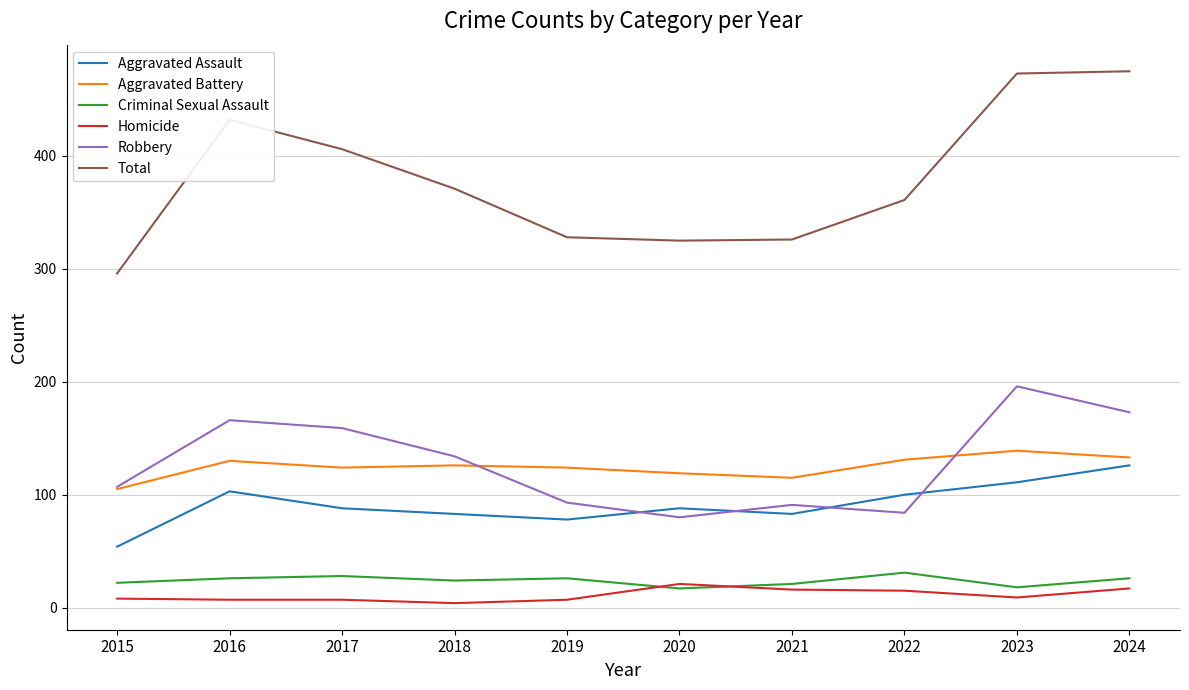

What is the greatest value displayed?

475